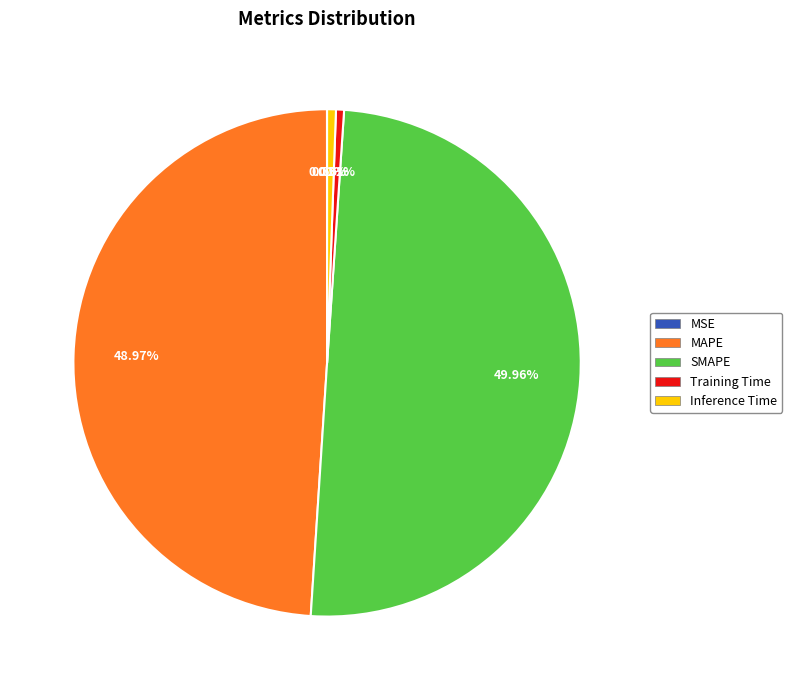

Does Training Time account for over 50% of the chart?

No